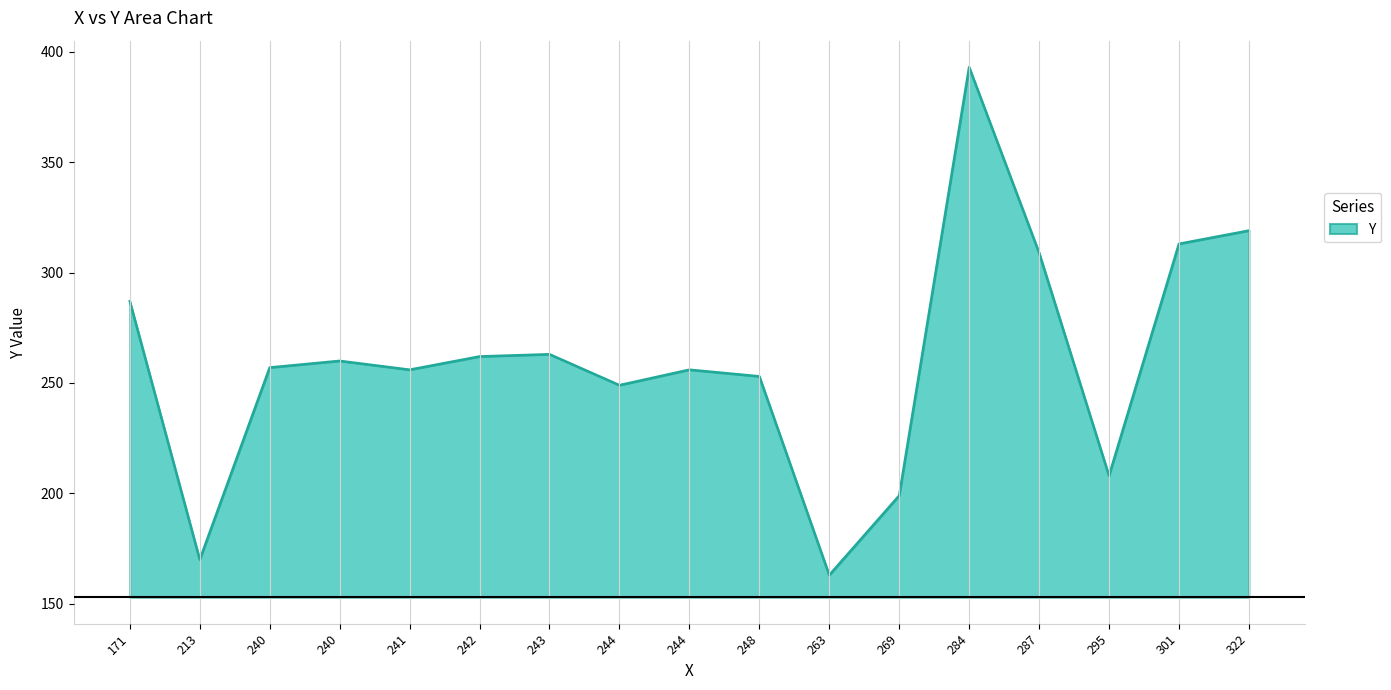

Is it true that the value at 171 is 149?

False